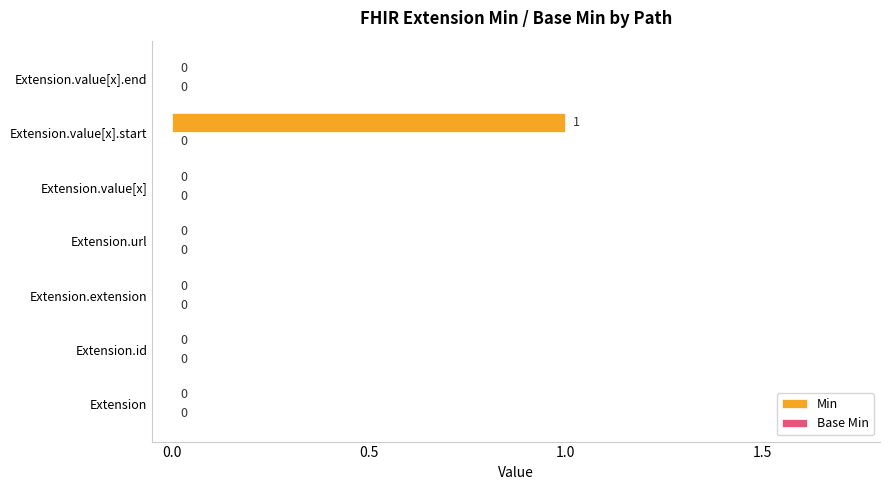

Count the number of data series in this chart.

1